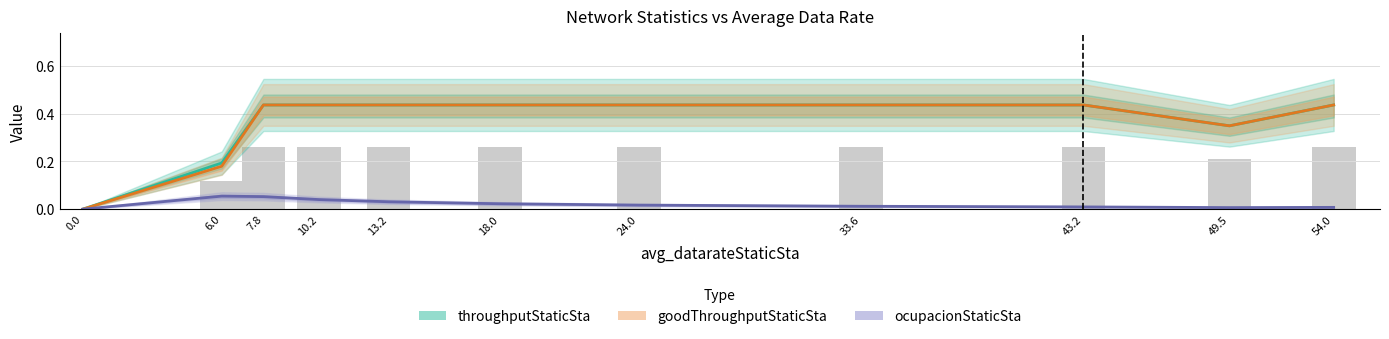

Which has a higher value, 10.2 or 0.0?

10.2